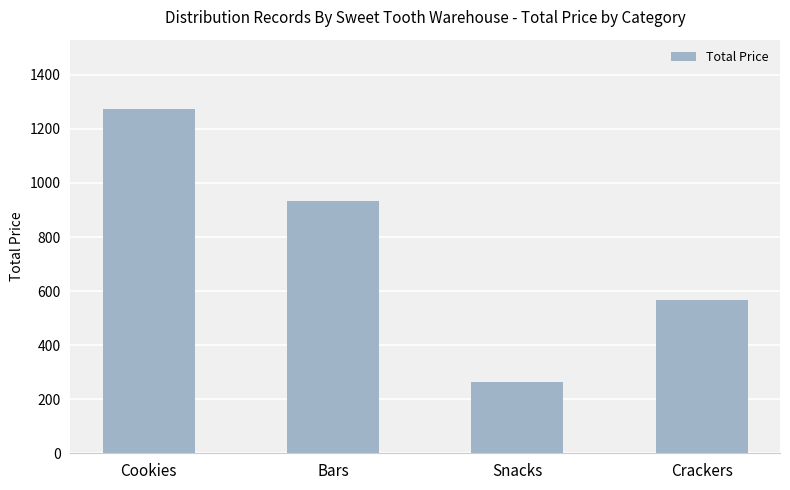

Which has a higher value, Bars or Snacks?

Bars